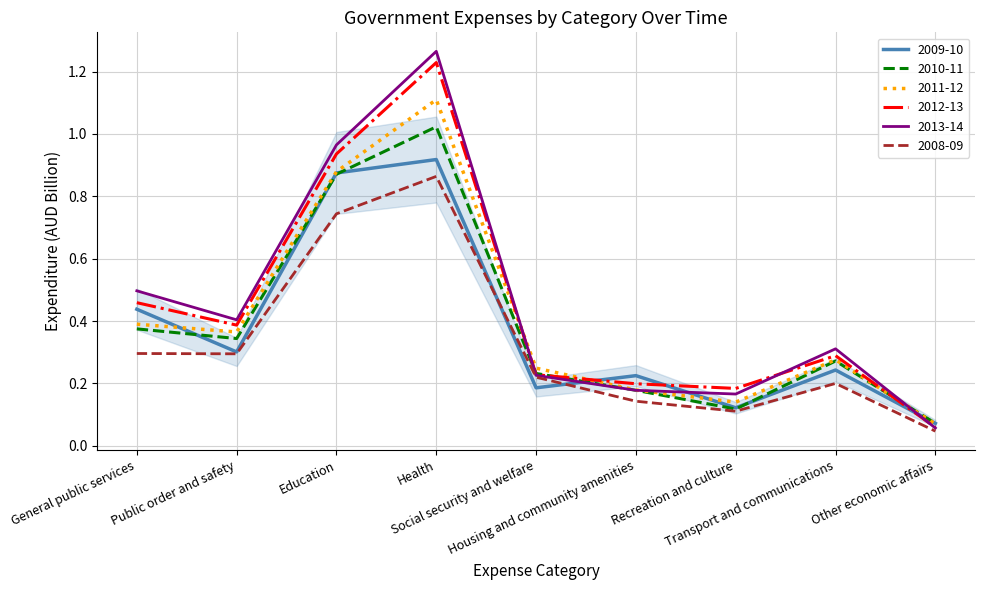

At which category does the chart reach its minimum across all series?

Other economic affairs